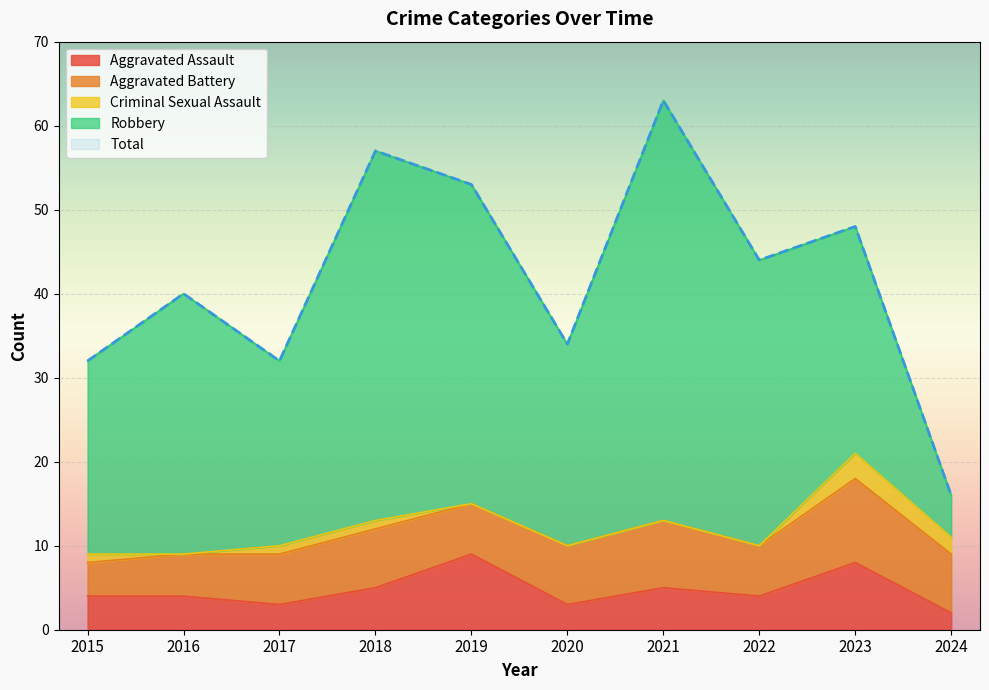

At which category does the chart reach its peak across all series?

2021